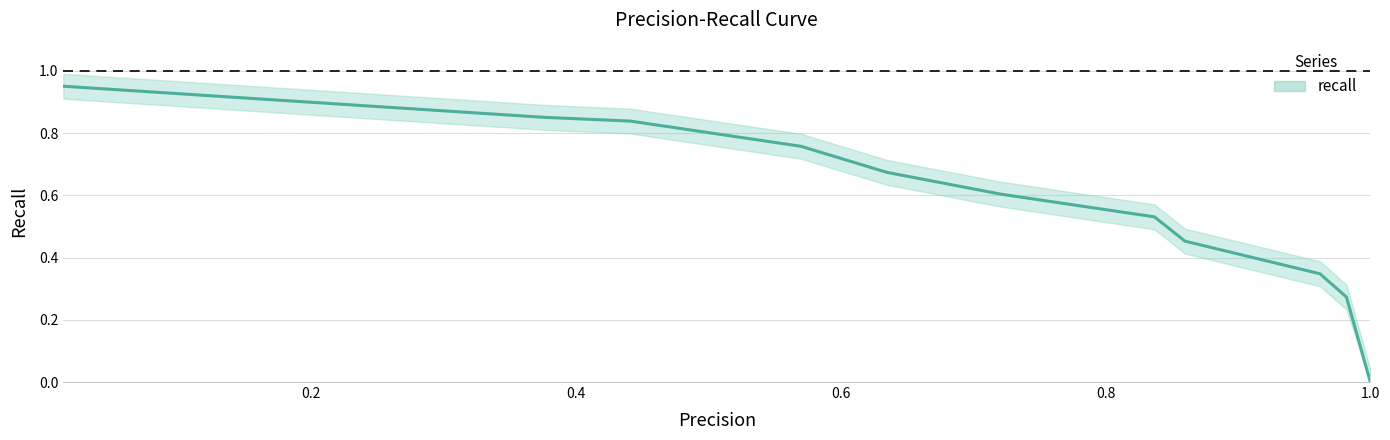

What is the value of the 6th point from the left?

0.6